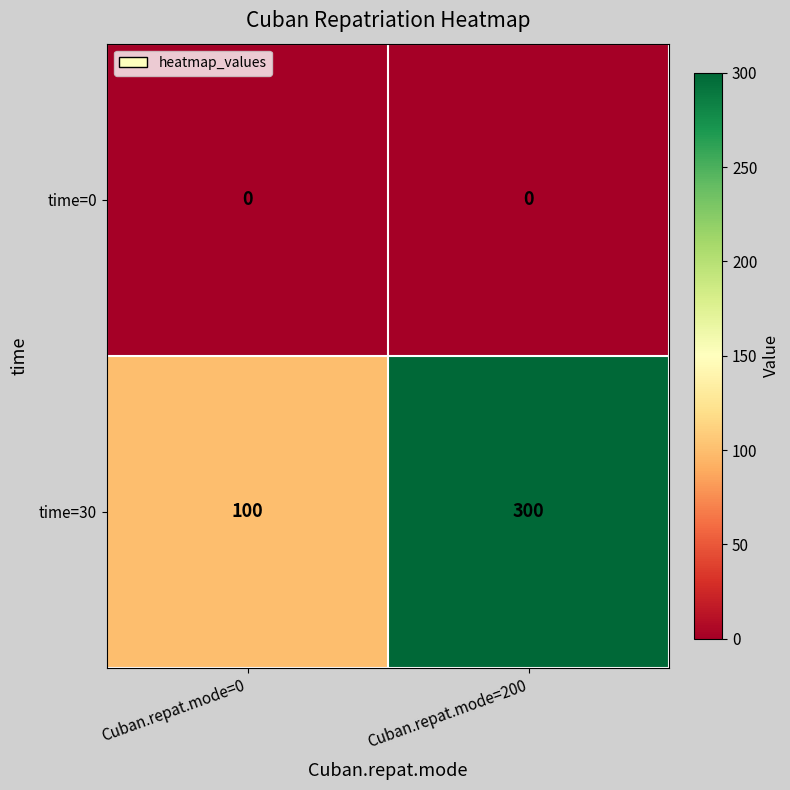

Reading left to right, list all the values displayed in this chart.

time=0: 0	0
time=30: 100	300